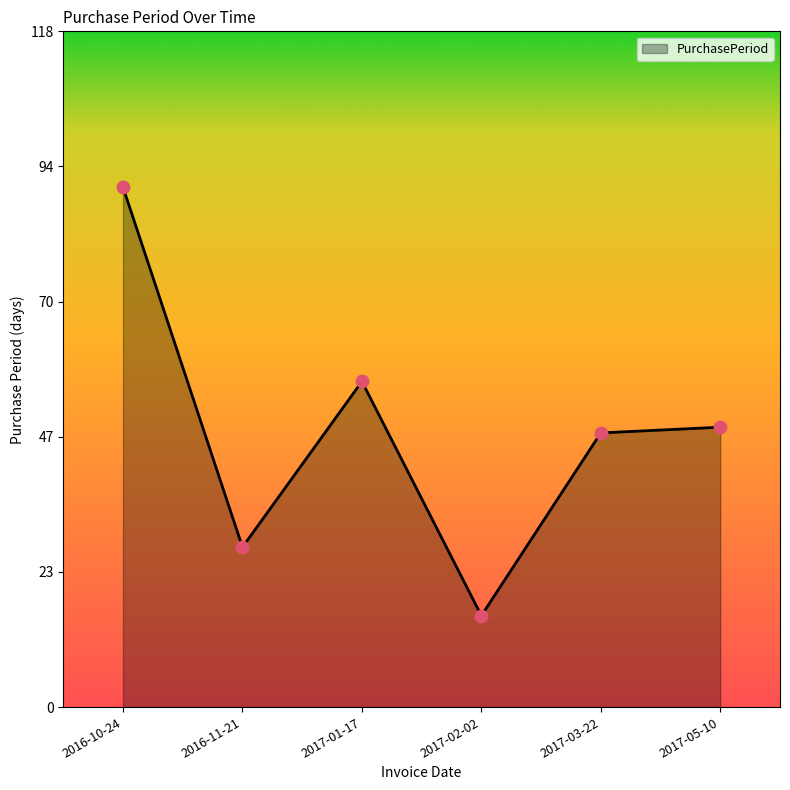

What is the change in value from 2016-11-21 to 2017-05-10?

+21